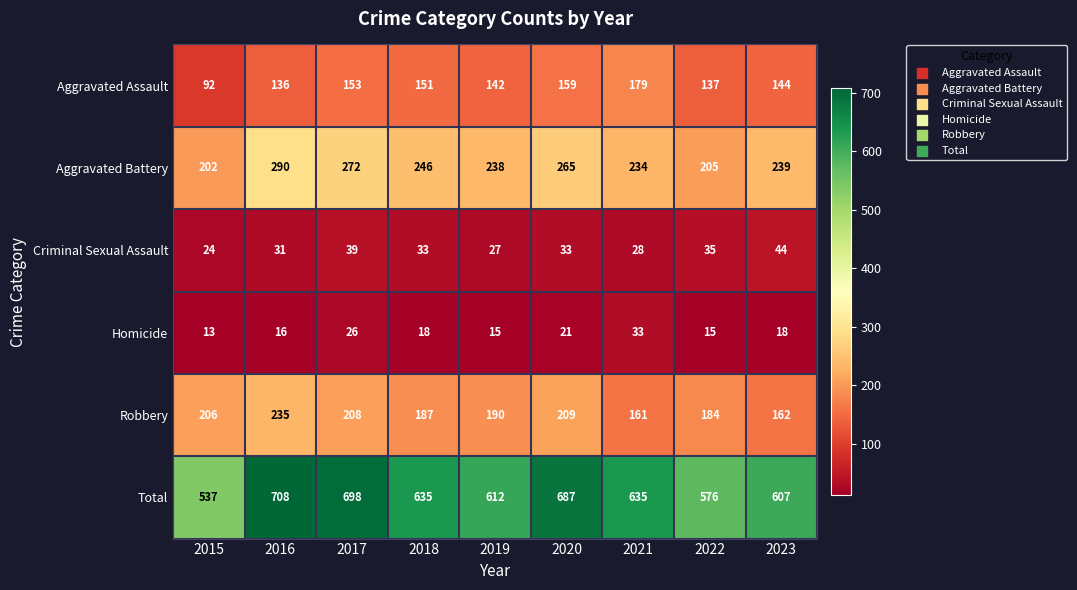

At which category does the chart reach its minimum across all series?

2015